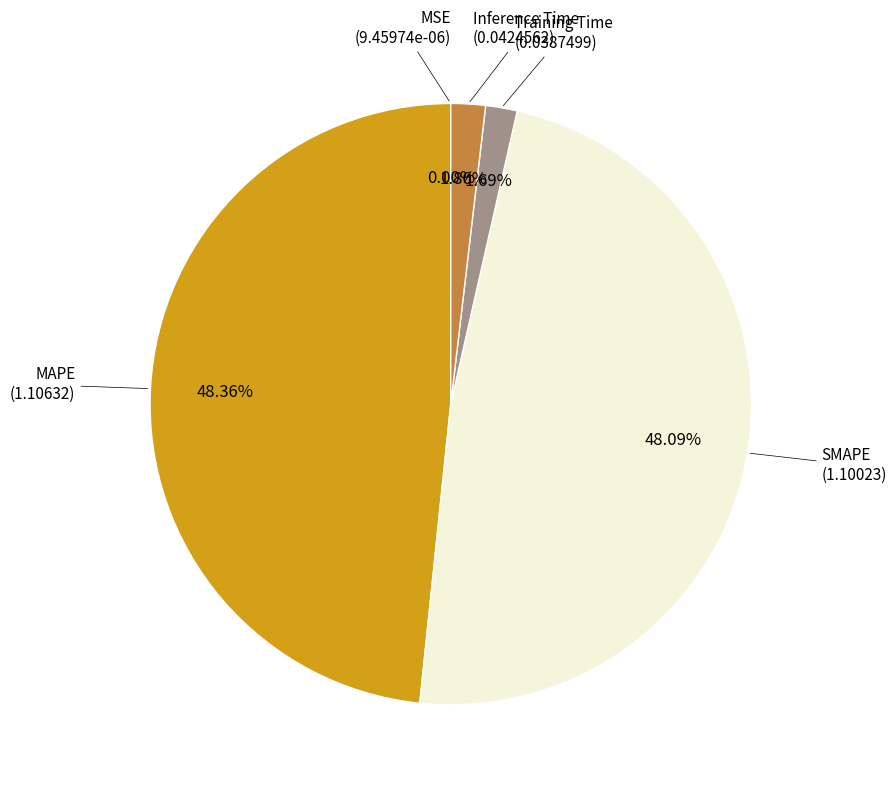

Does any single category account for the majority?

No